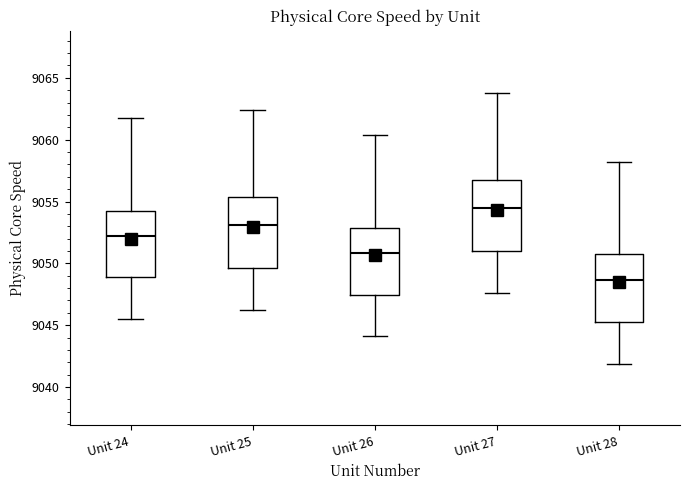

Reading left to right, read every box against the y-axis: the position of its median line, the range the box covers, and the ends of its whiskers. The values are not printed on the chart, so give them approximately, as read against the axis.

Unit 24: median 9052.0, box 9049.0 to 9054.5, whiskers 9045.5 to 9061.5
Unit 25: median 9053.0, box 9049.5 to 9055.5, whiskers 9046.0 to 9062.5
Unit 26: median 9051.0, box 9047.5 to 9053.0, whiskers 9044.0 to 9060.5
Unit 27: median 9054.5, box 9051.0 to 9056.5, whiskers 9047.5 to 9064.0
Unit 28: median 9048.5, box 9045.5 to 9050.5, whiskers 9042.0 to 9058.0